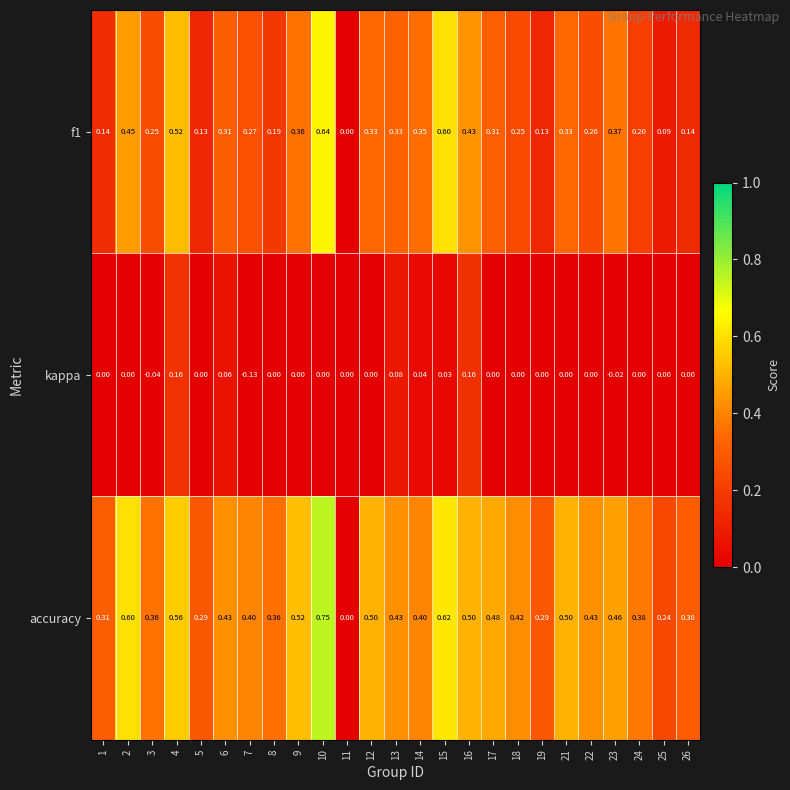

Which series has the largest total across all categories?

accuracy